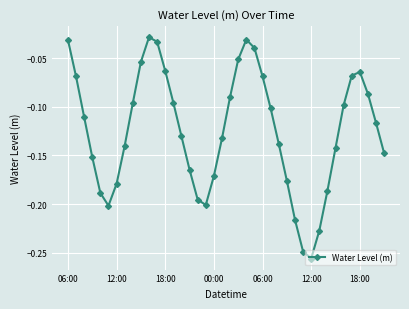

How many interior local peaks (higher than both neighbors) does the data have?

3